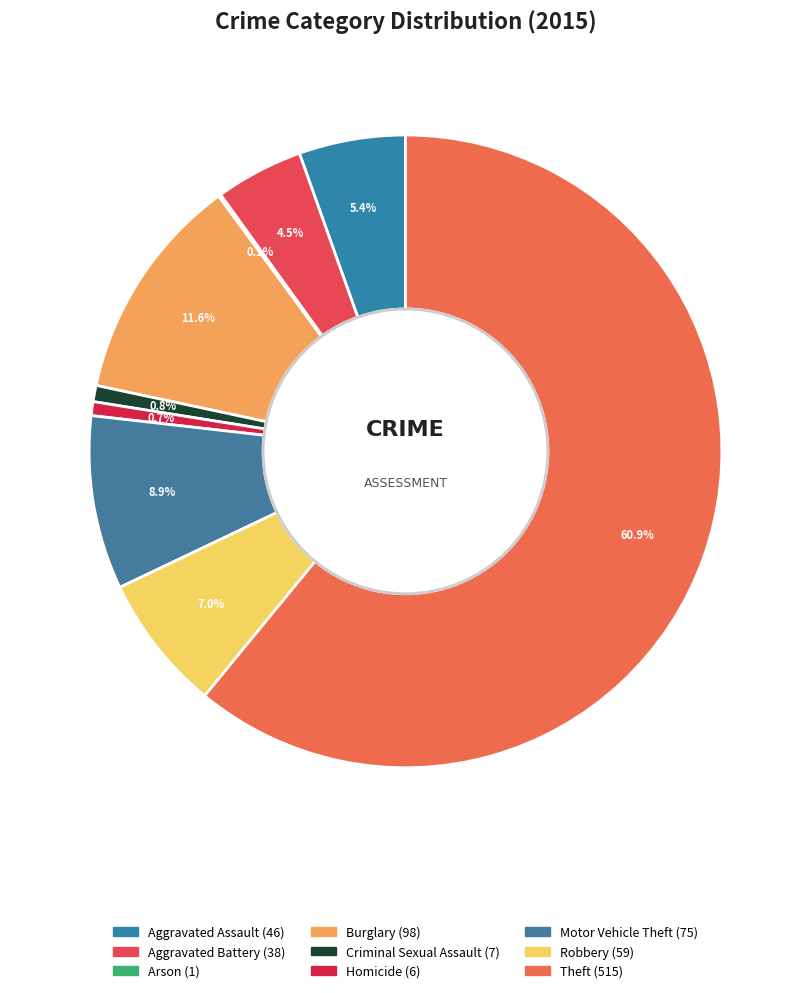

True or false: Aggravated Assault accounts for 1% of the total.

False